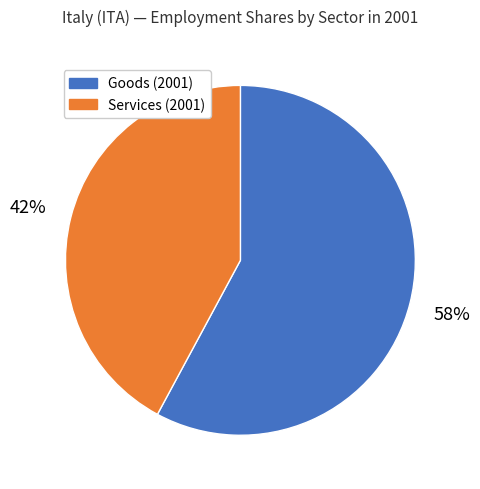

Is there any slice that represents more than half of the pie?

Yes